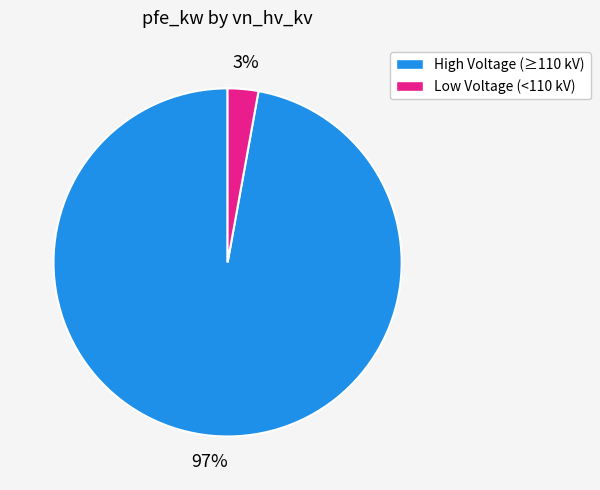

True or false: Low Voltage (<110 kV) accounts for 3% of the total.

True